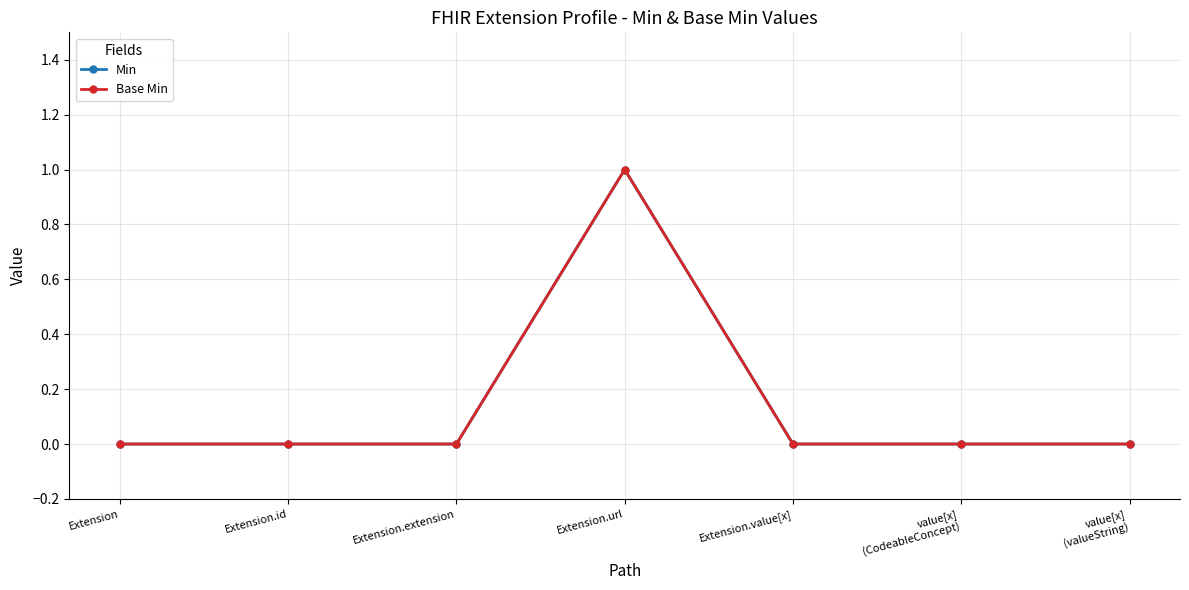

Rank the categories by Base Min value from highest to lowest.

Extension.url, Extension, Extension.id, Extension.extension, Extension.value[x], value[x]
(CodeableConcept), value[x]
(valueString)